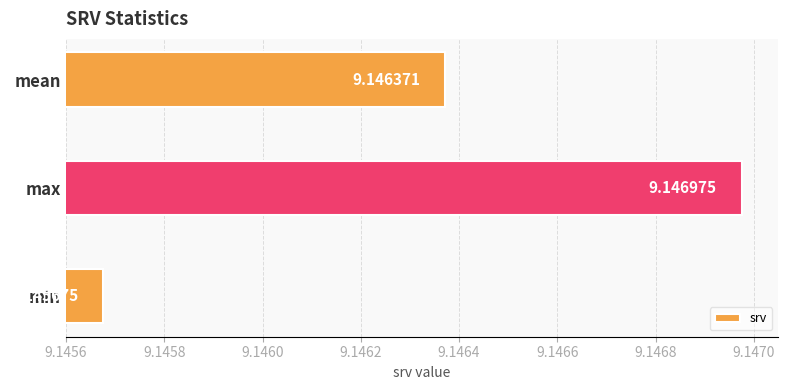

Which label corresponds to the largest value in the chart?

max